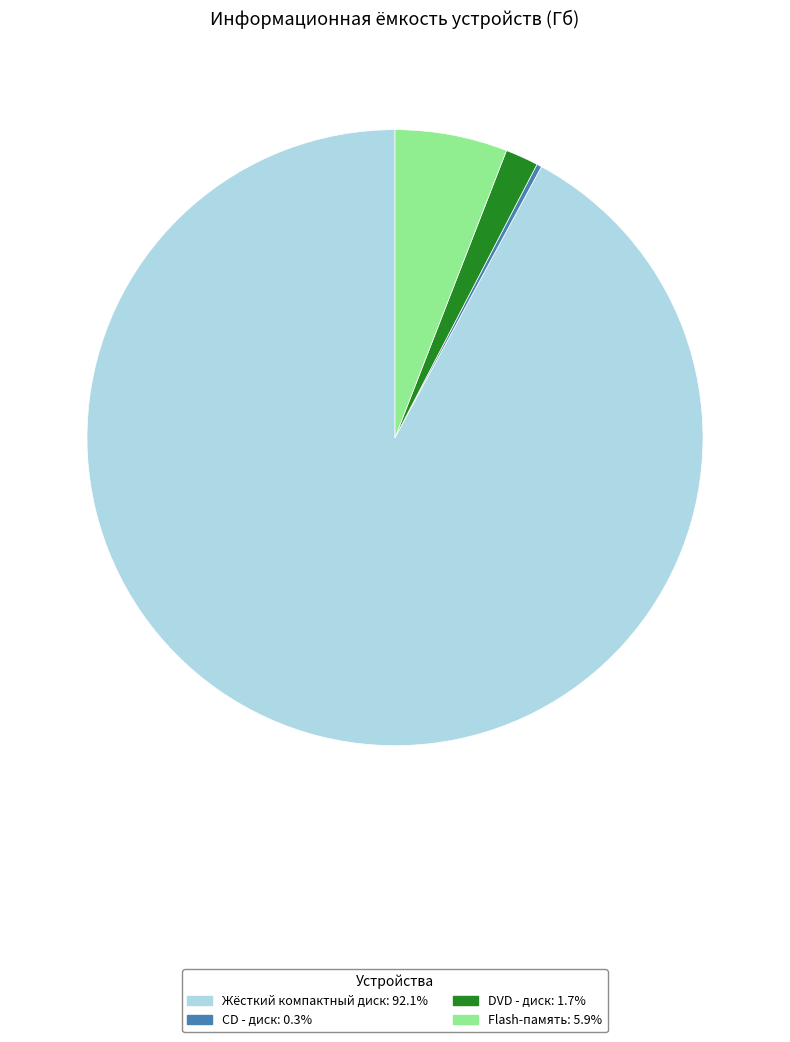

Which category has the biggest portion of the pie?

Жёсткий компактный диск